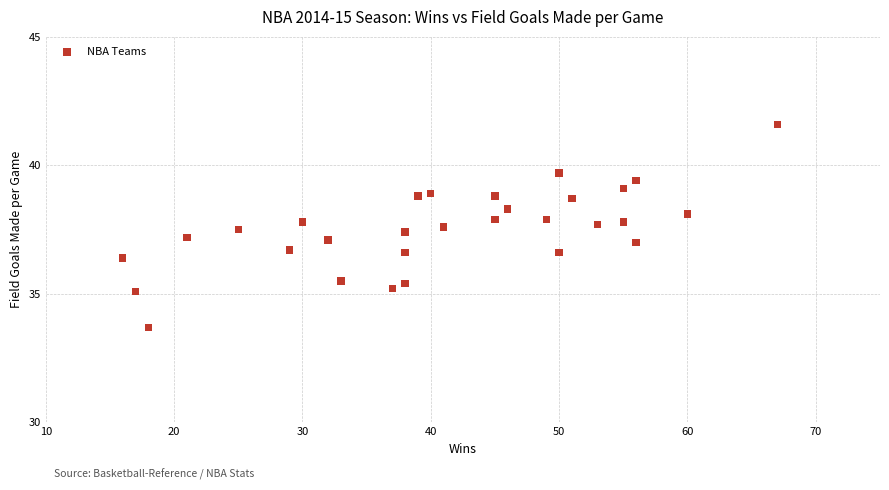

What is the range of X values (max minus min)?

51.0